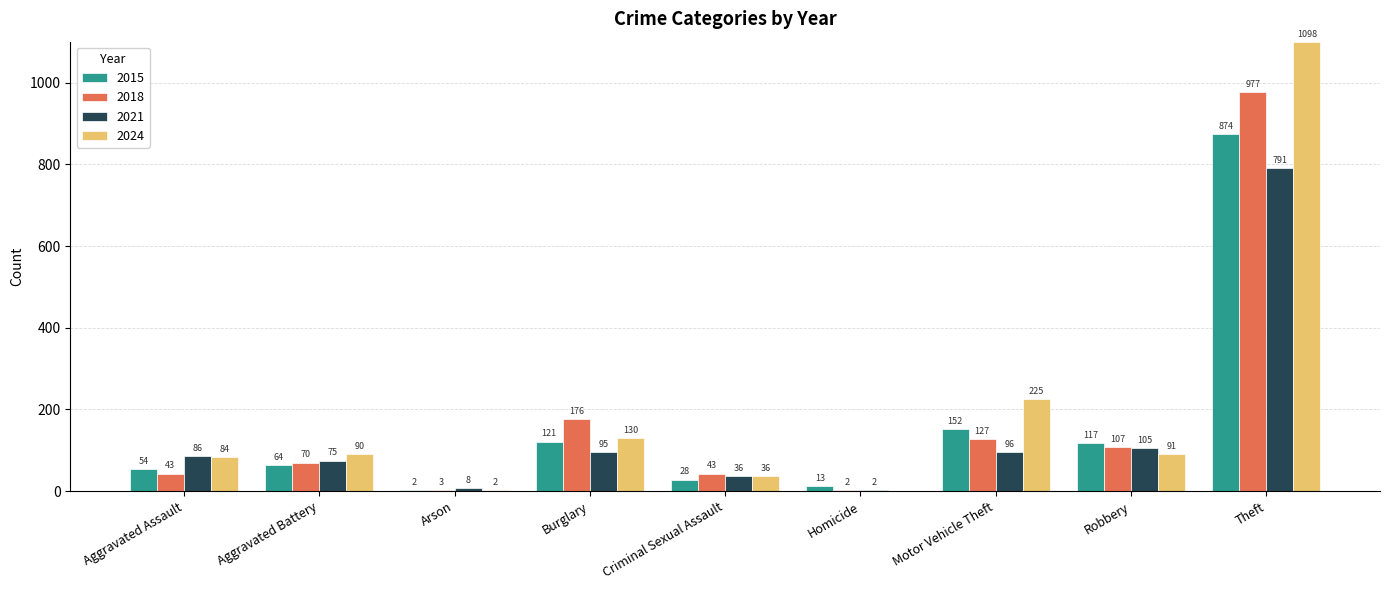

At which category is the sum across all series the highest?

Theft